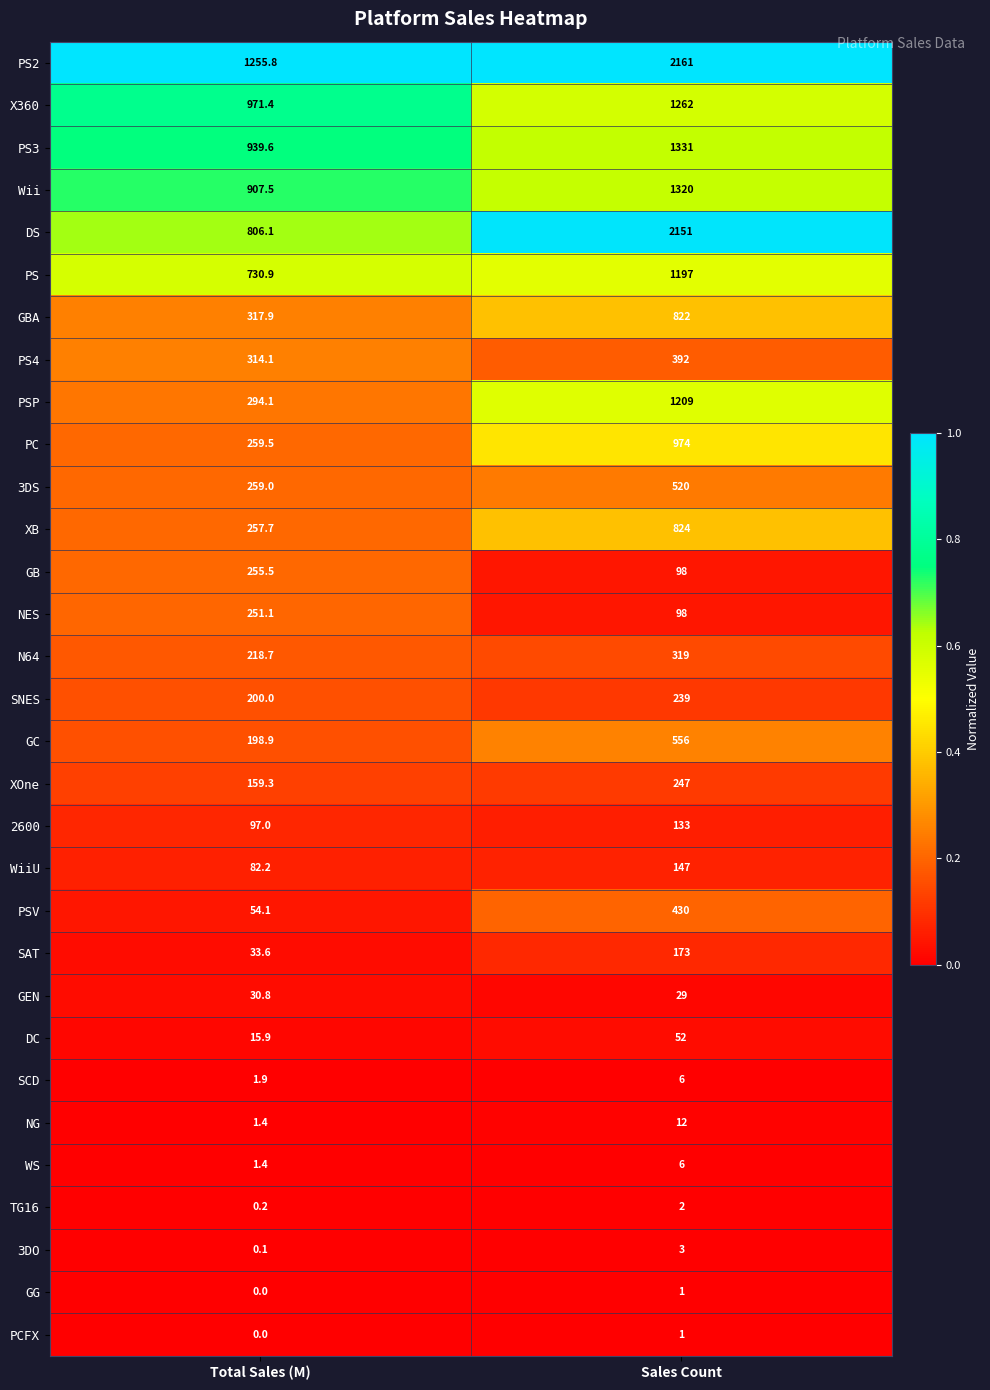

At which category is the sum across all series the highest?

Sales Count